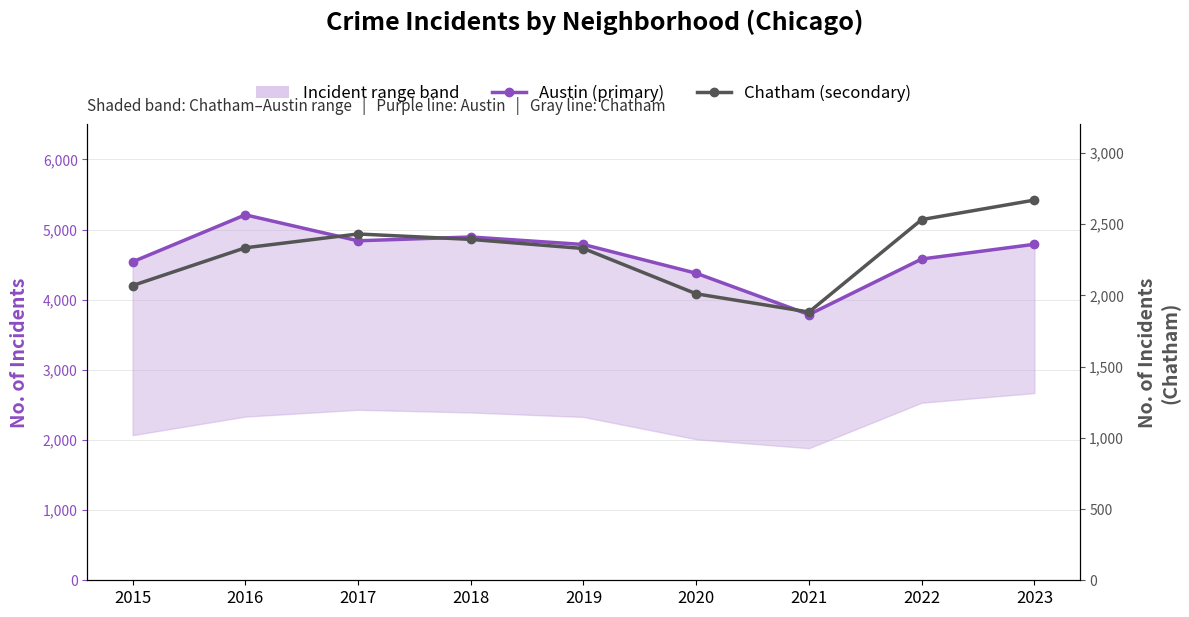

What is the minimum value for Chatham (secondary)?

1883